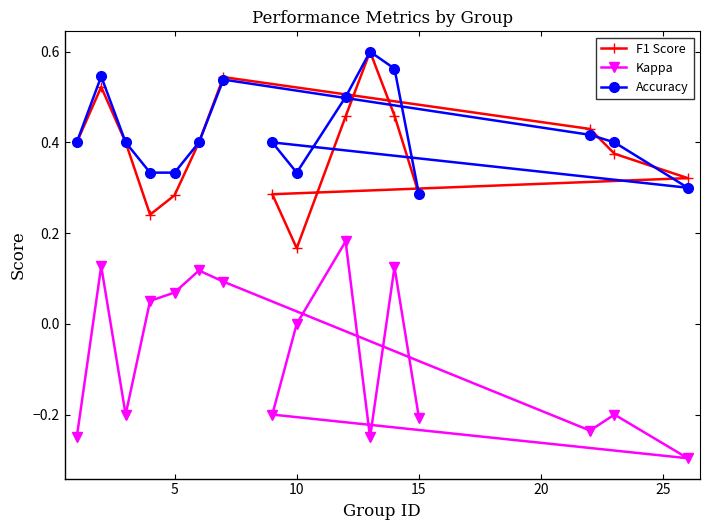

Reading left to right, transcribe all the data shown in this chart.

F1 Score: 0.4	0.5	0.4	0.2	0.3	0.4	0.5	0.4	0.4	0.3	0.3	0.2	0.5	0.6	0.5	0.3
Kappa: -0.2	0.1	-0.2	0.1	0.1	0.1	0.1	-0.2	-0.2	-0.3	-0.2	0.0	0.2	-0.2	0.1	-0.2
Accuracy: 0.4	0.5	0.4	0.3	0.3	0.4	0.5	0.4	0.4	0.3	0.4	0.3	0.5	0.6	0.6	0.3